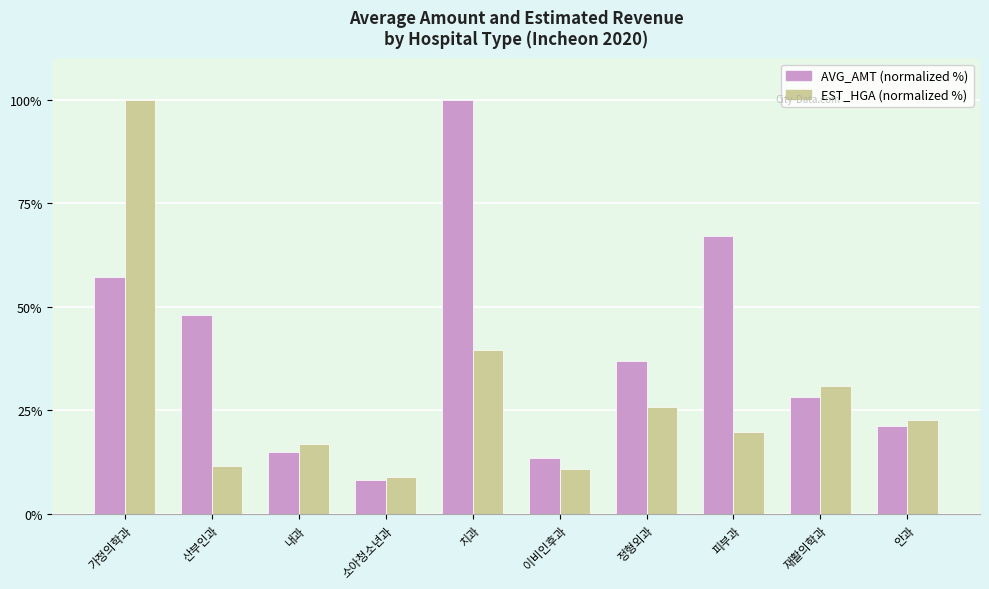

The value of EST_HGA (normalized %) at 피부과 is 19.7. True or false?

True